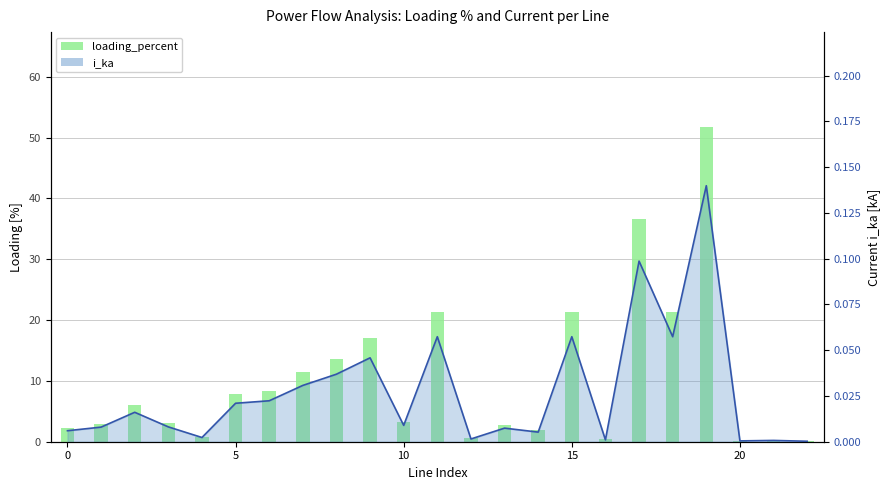

What is the sum of all values?

234.7